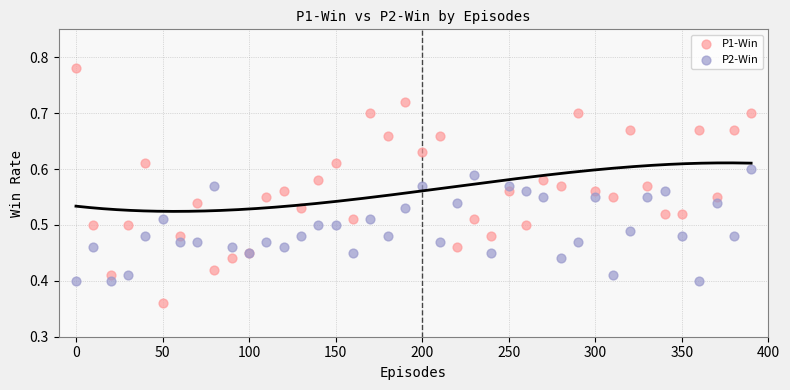

What is the X range (max minus min) for the scatter plot?

390.0